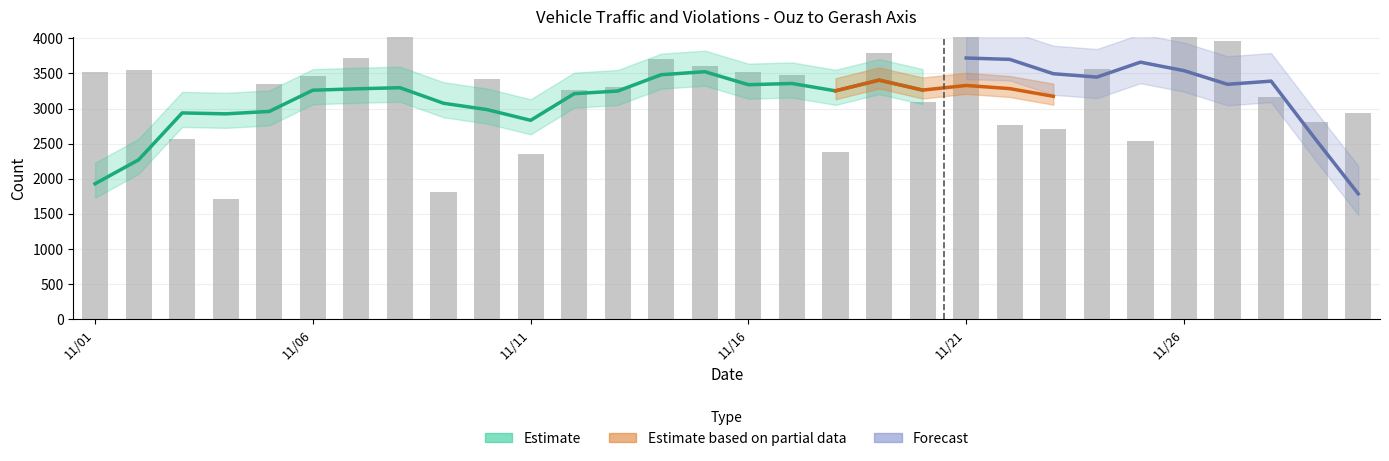

What is the value of the estimated bar at the 8th from the left?

4155